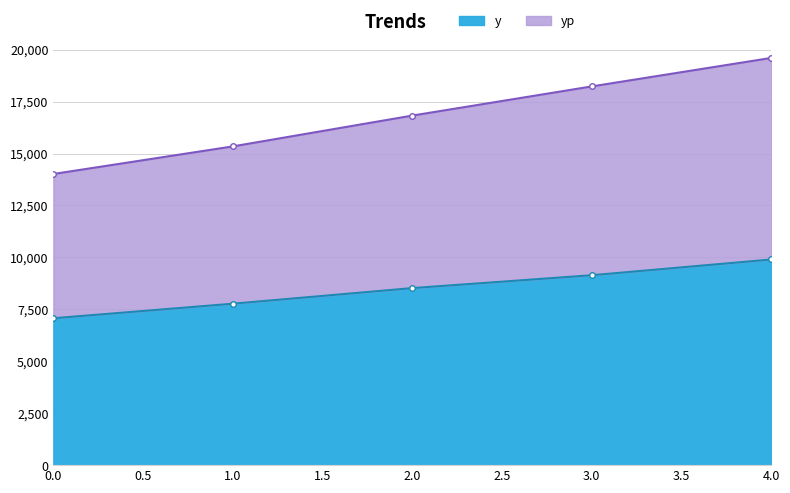

What is the difference between the highest and lowest values at 3?

9089.3